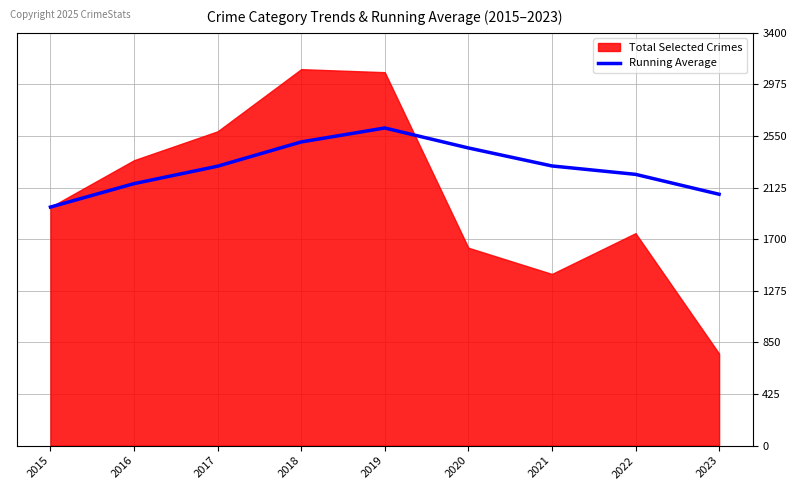

What is the average value?

2289.2